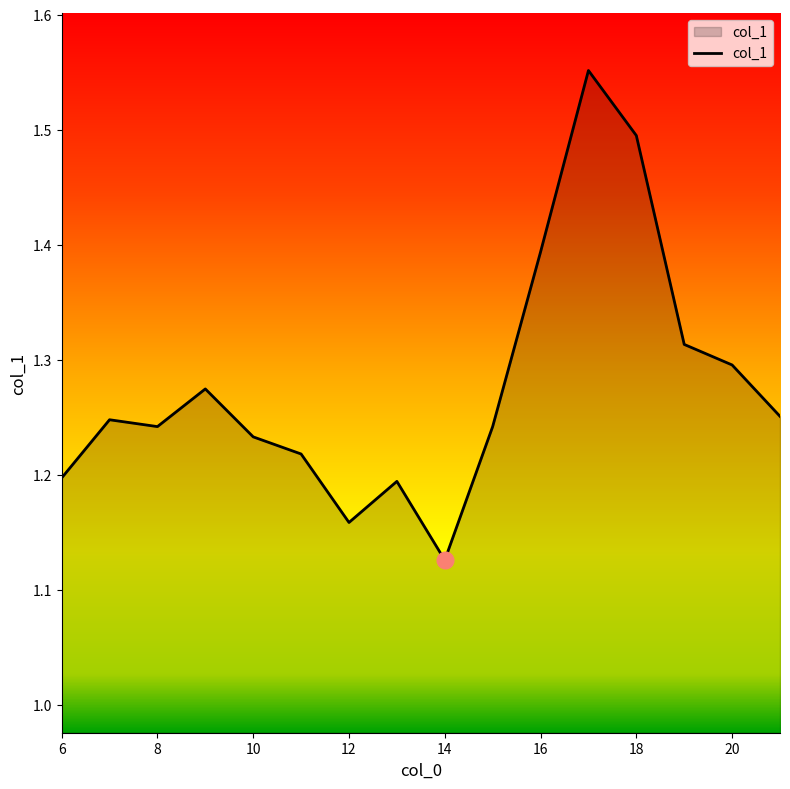

What is the difference between the maximum and minimum values?

0.4